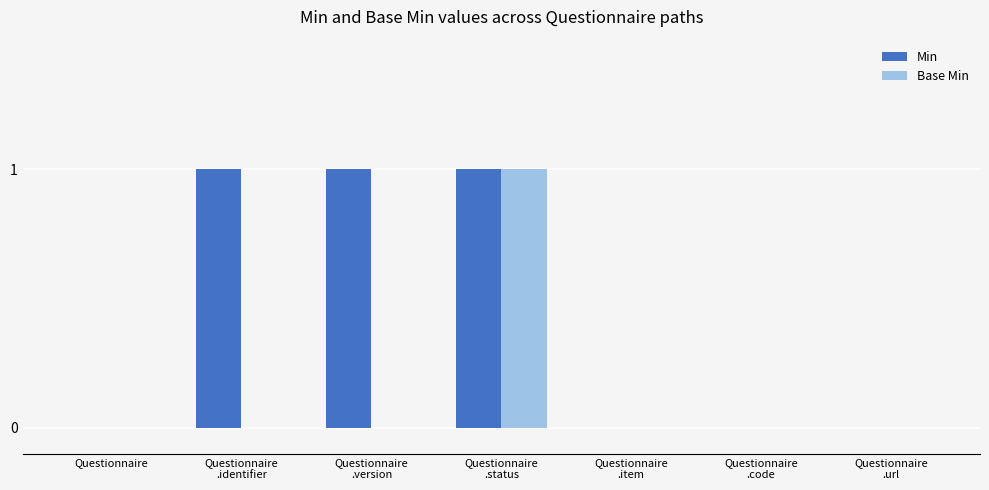

Reading left to right, extract all data points from this chart.

Min: Questionnaire=0	Questionnaire
.identifier=1	Questionnaire
.version=1	Questionnaire
.status=1	Questionnaire
.item=0	Questionnaire
.code=0	Questionnaire
.url=0
Base Min: Questionnaire=0	Questionnaire
.identifier=0	Questionnaire
.version=0	Questionnaire
.status=1	Questionnaire
.item=0	Questionnaire
.code=0	Questionnaire
.url=0